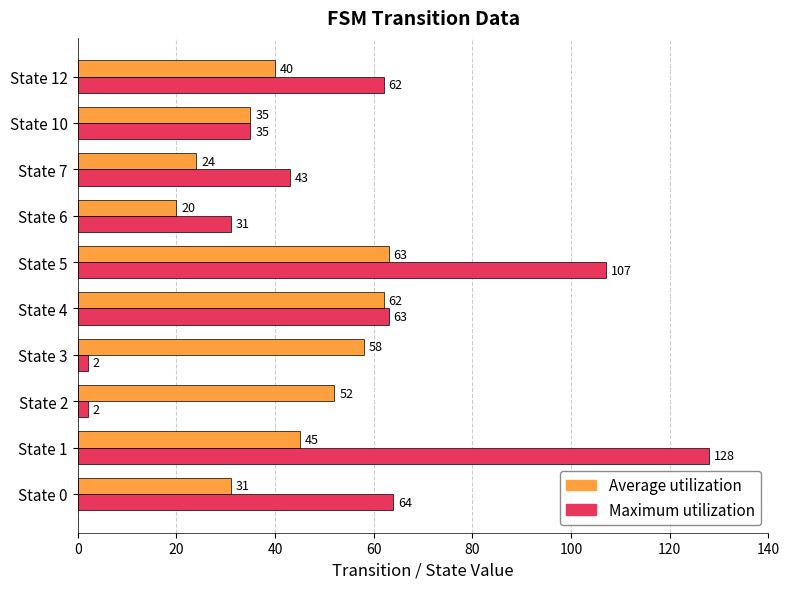

True or false: Average utilization has a value of 102 at State 3.

False